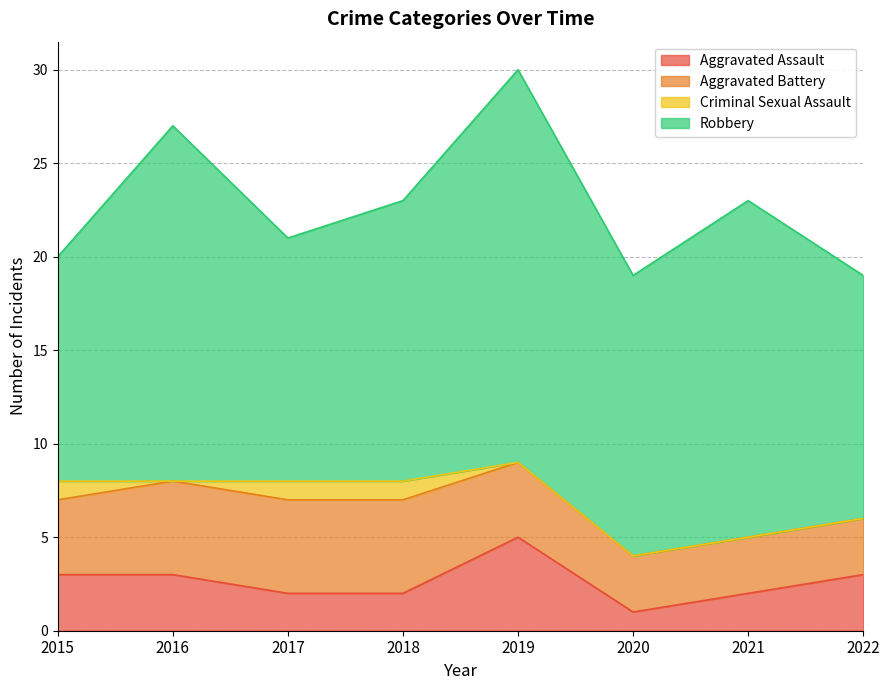

True or false: Aggravated Assault and Criminal Sexual Assault cross at least once.

False